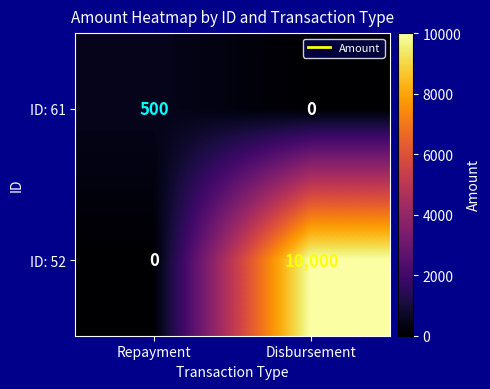

Is it true that ID: 52 equals -6683 at Repayment?

False